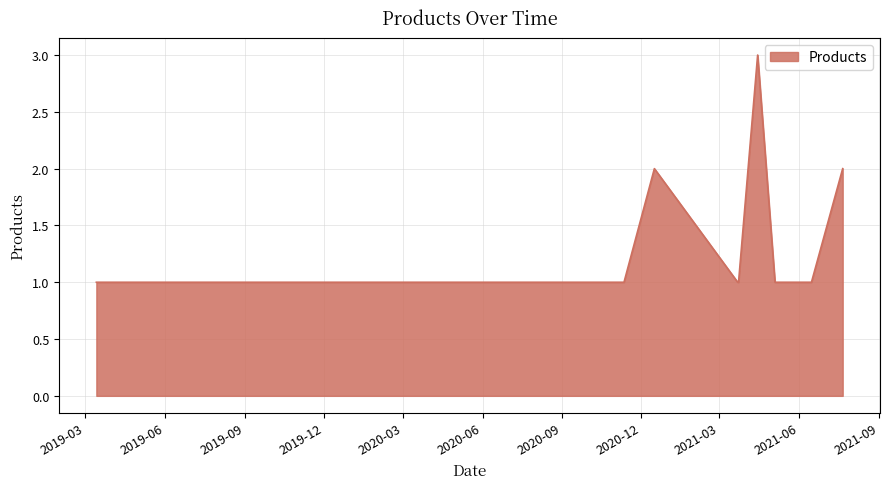

How many lines are shown in the chart?

1